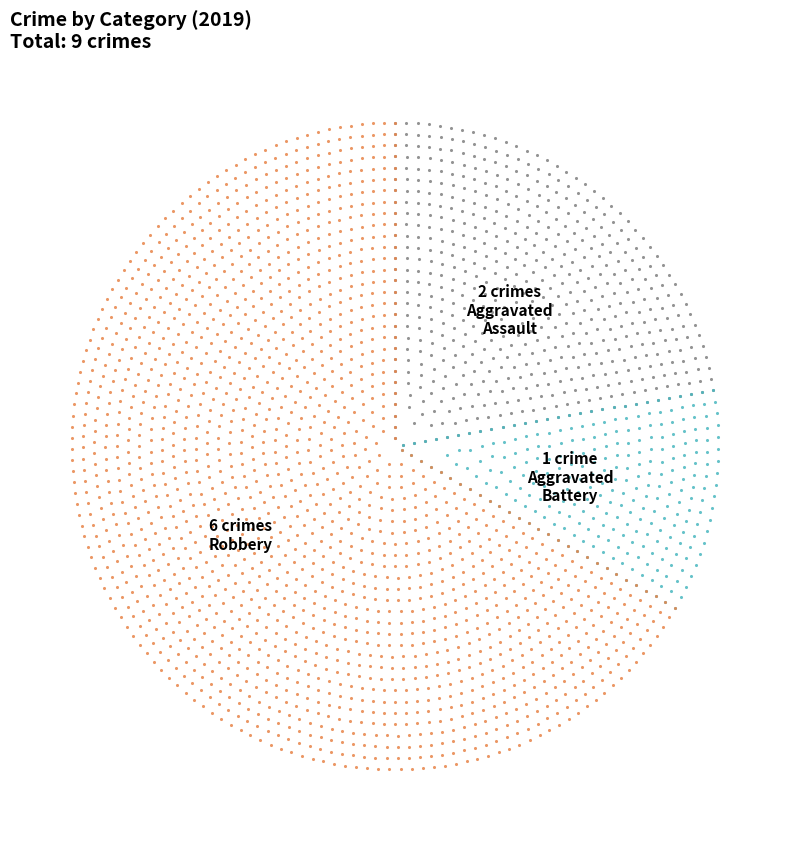

Count the number of slices in the pie.

3